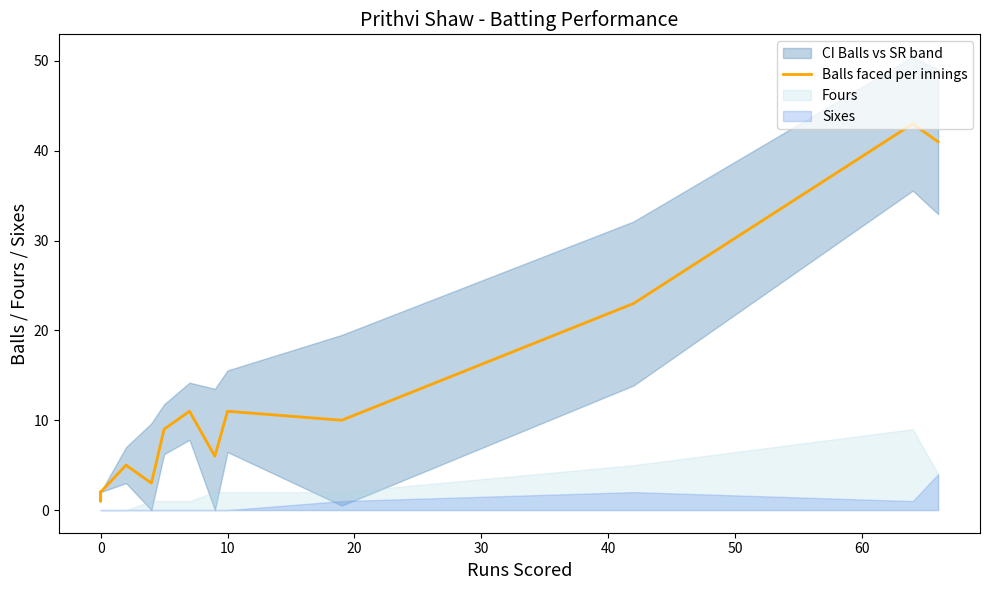

True or false: the data shows 13 at 40.

False